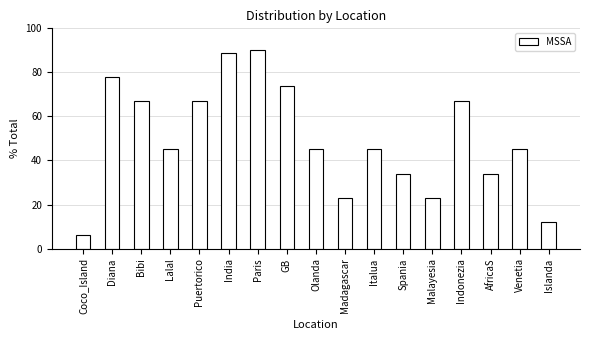

Approximately how many times larger is the value at Malayesia compared to Bibi?

0.3